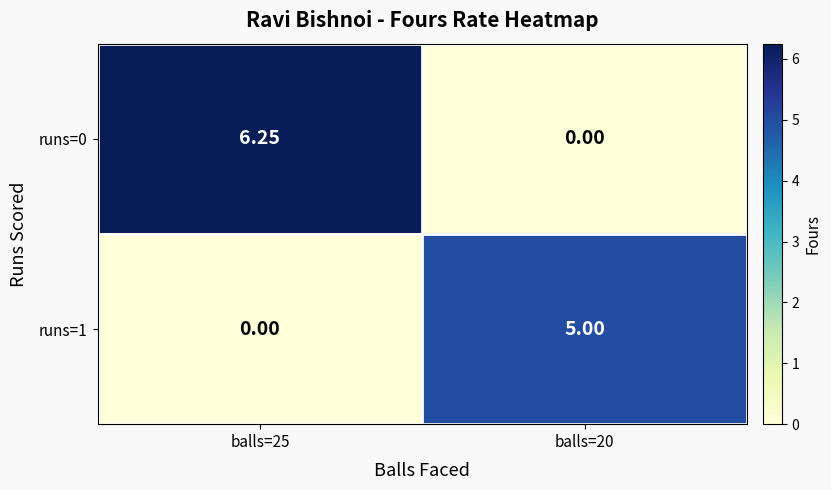

Is the value of runs=0 at balls=25 greater than the value of runs=1 at balls=20?

Yes